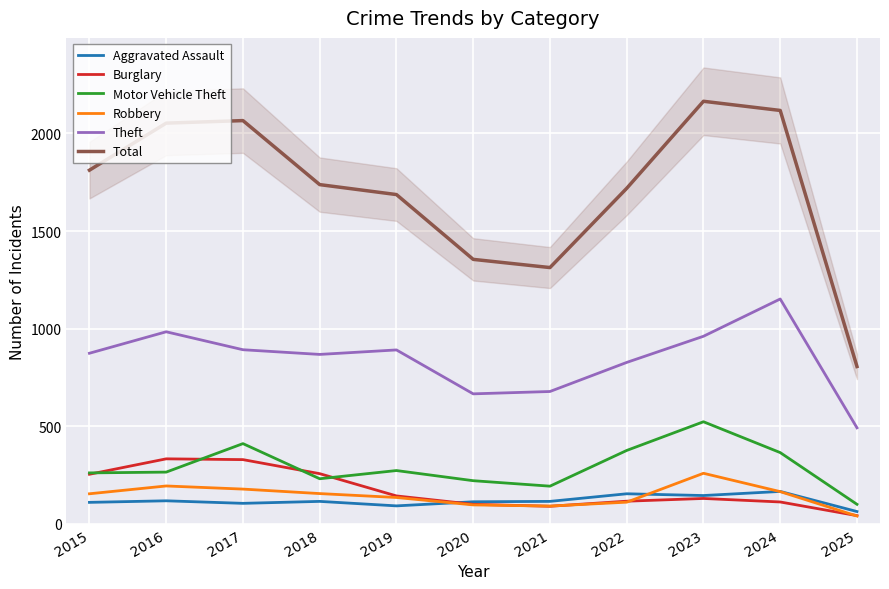

True or false: Theft has a value of 827 at 2022.

True